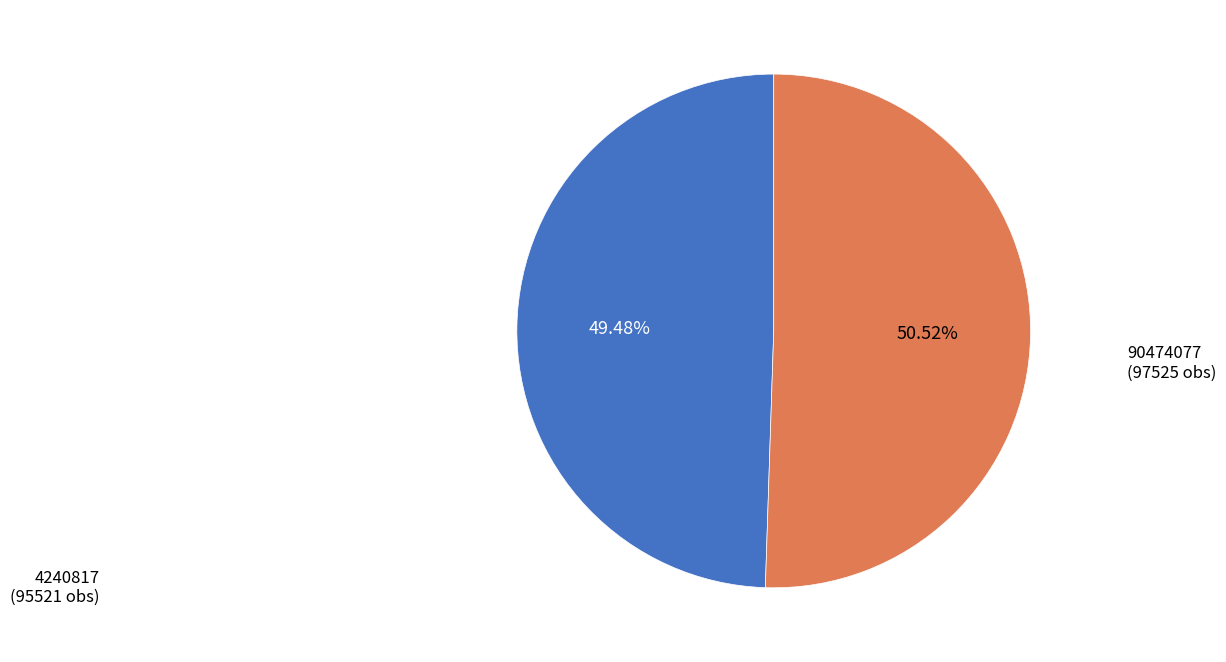

Does any single category account for the majority?

Yes